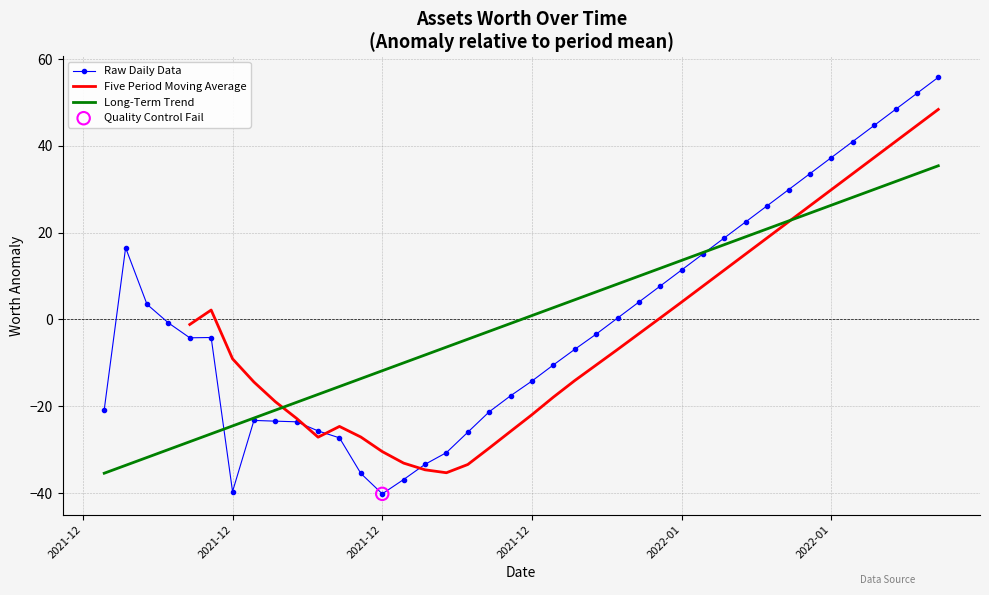

Between 2022-01-03 and 2022-01-15, which is larger?

2022-01-15